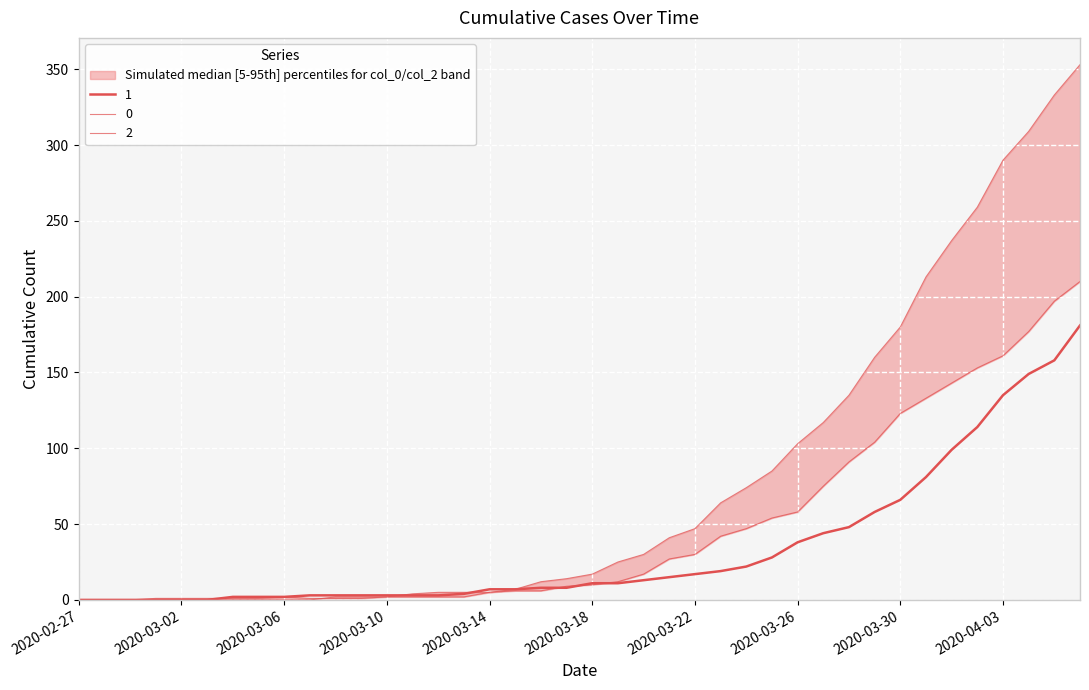

The value of 0 at 2020-03-05 is 0. True or false?

True